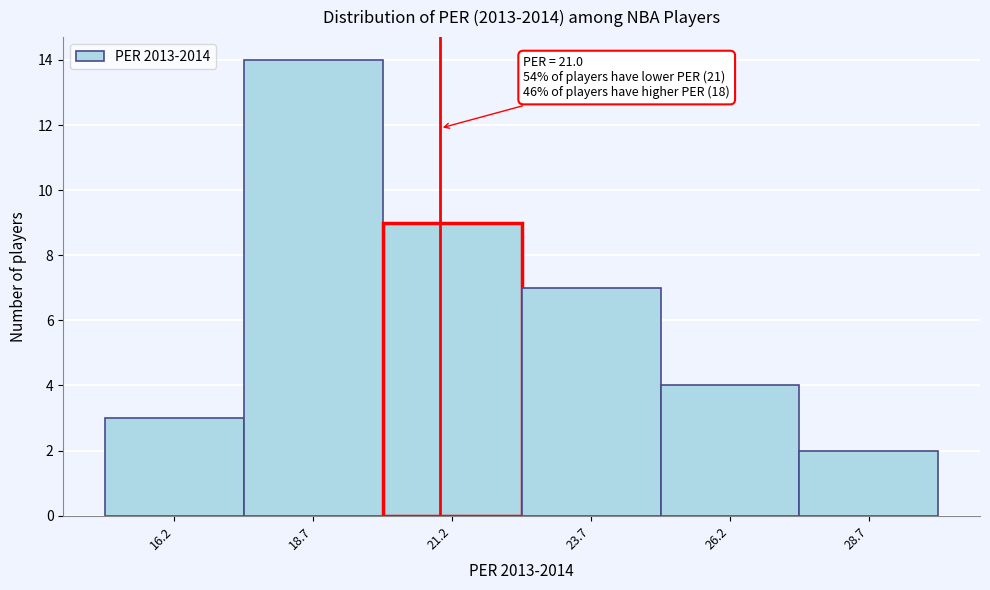

Which range on the x-axis has the tallest bar?

17.5 to 20.0